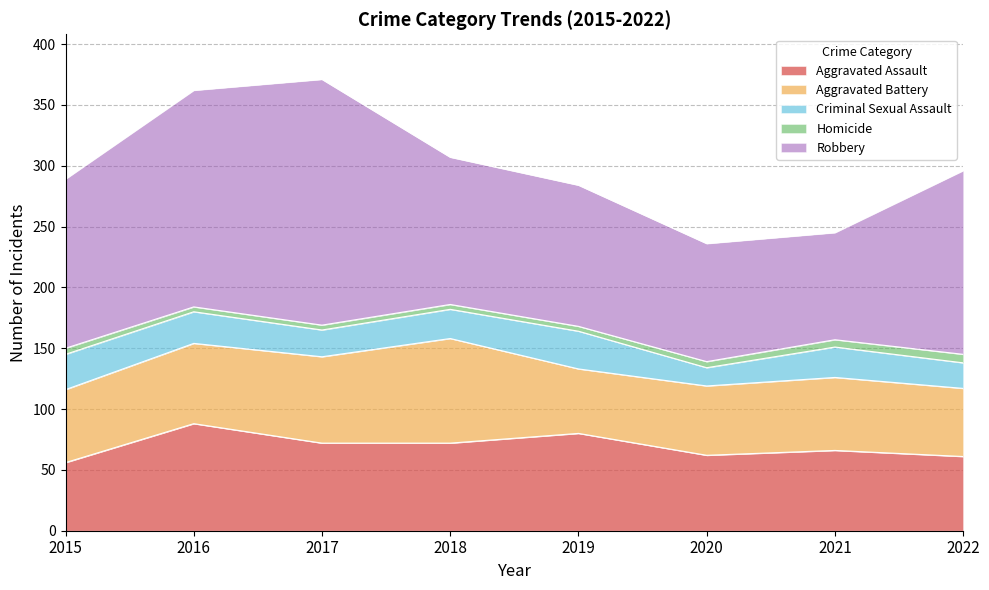

At 2021, list the series in order from smallest to largest.

Homicide, Criminal Sexual Assault, Aggravated Battery, Aggravated Assault, Robbery